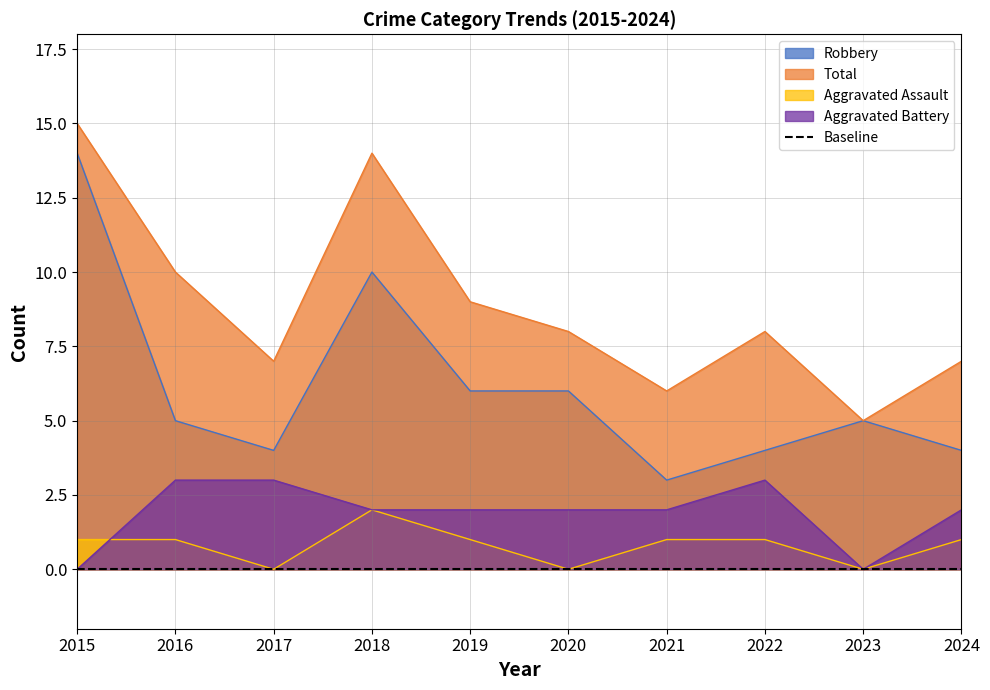

At 2018, list the series in order from smallest to largest.

Aggravated Assault, Aggravated Battery, Robbery, Total